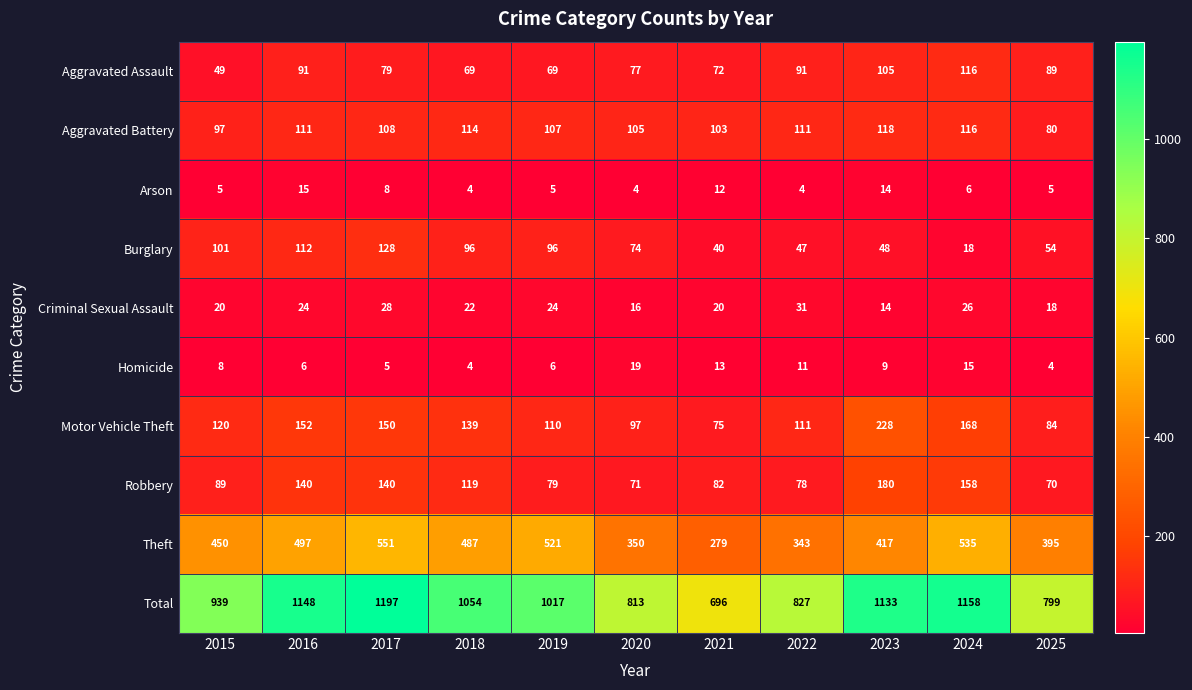

List the series in order of their peak value, lowest first.

Arson, Homicide, Criminal Sexual Assault, Aggravated Assault, Aggravated Battery, Burglary, Robbery, Motor Vehicle Theft, Theft, Total